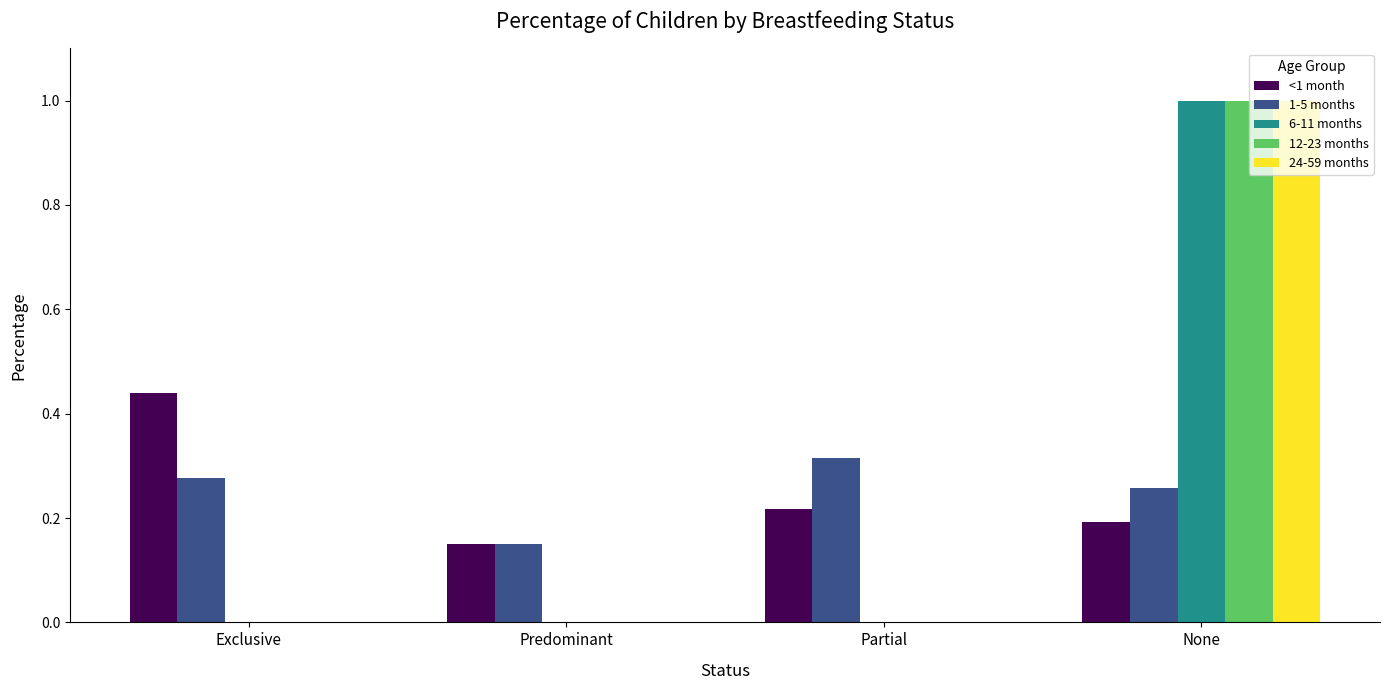

Is the value of 6-11 months at Exclusive greater than the value of <1 month at Predominant?

No